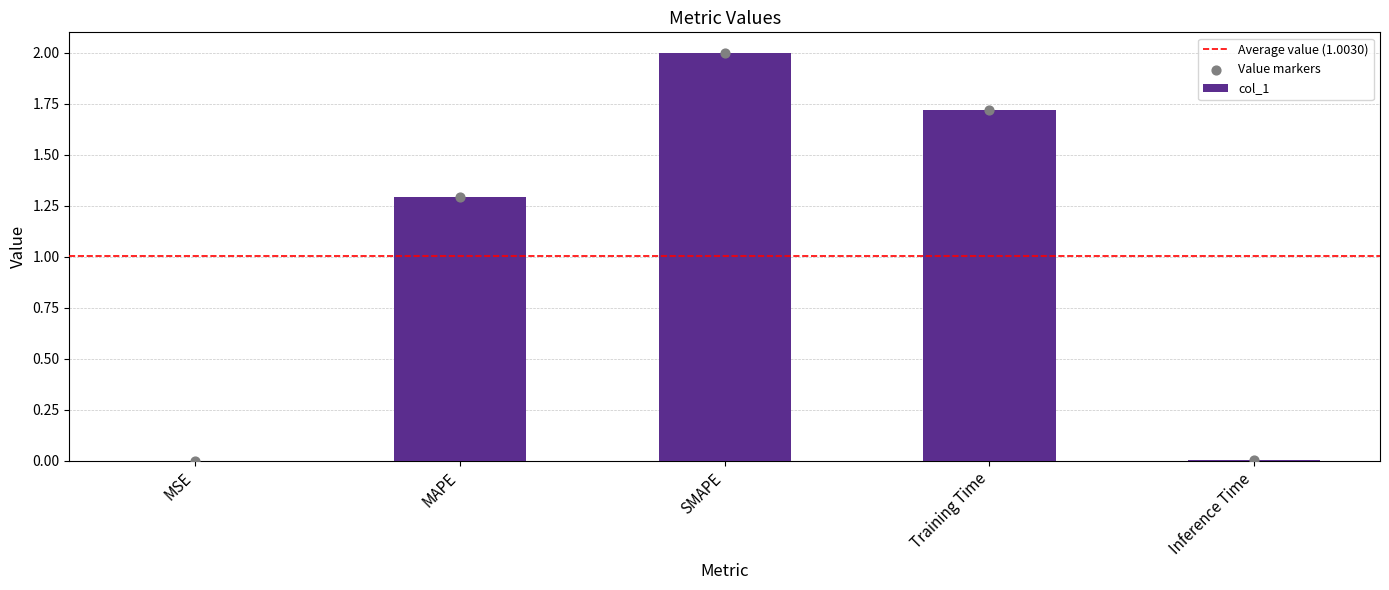

What is the ratio of the value at MAPE to the value at Training Time?

0.8